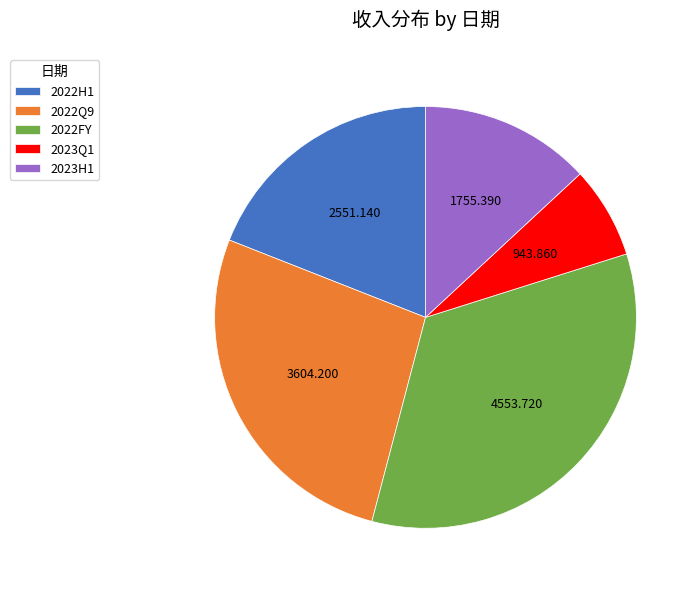

Is the sum of 2022FY and 2023Q1 greater than half?

No